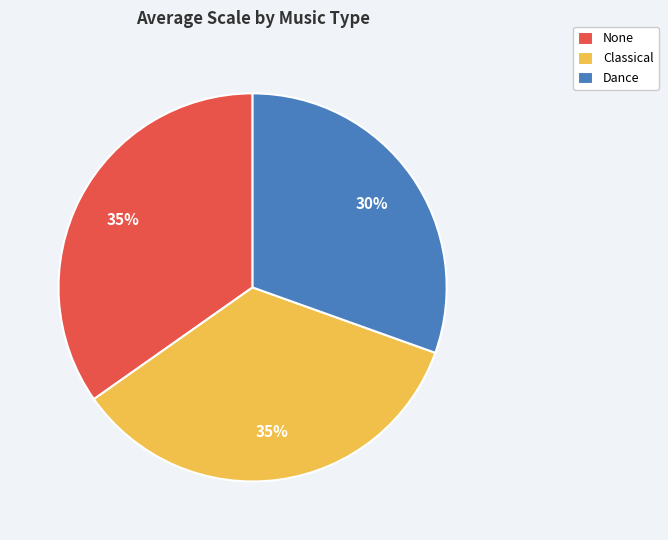

To the nearest percent, what portion does Classical represent?

35%